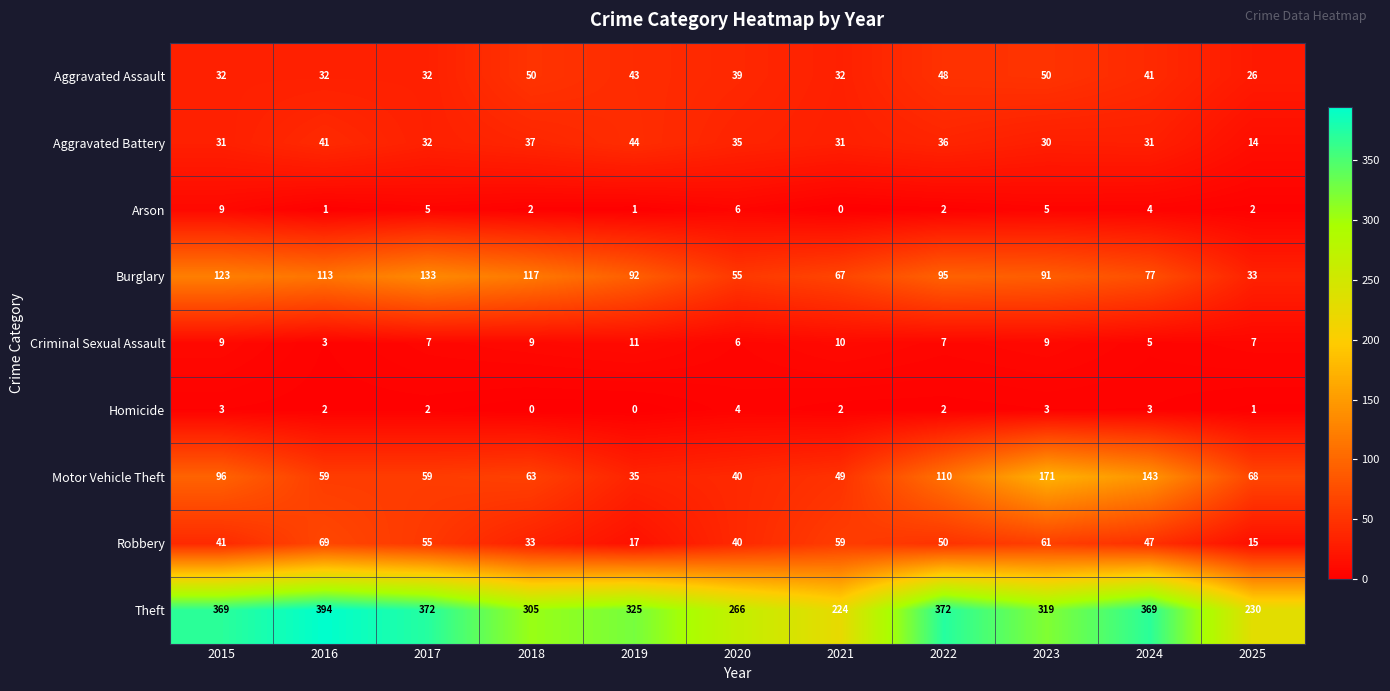

How many data points in Burglary are less than 92?

5